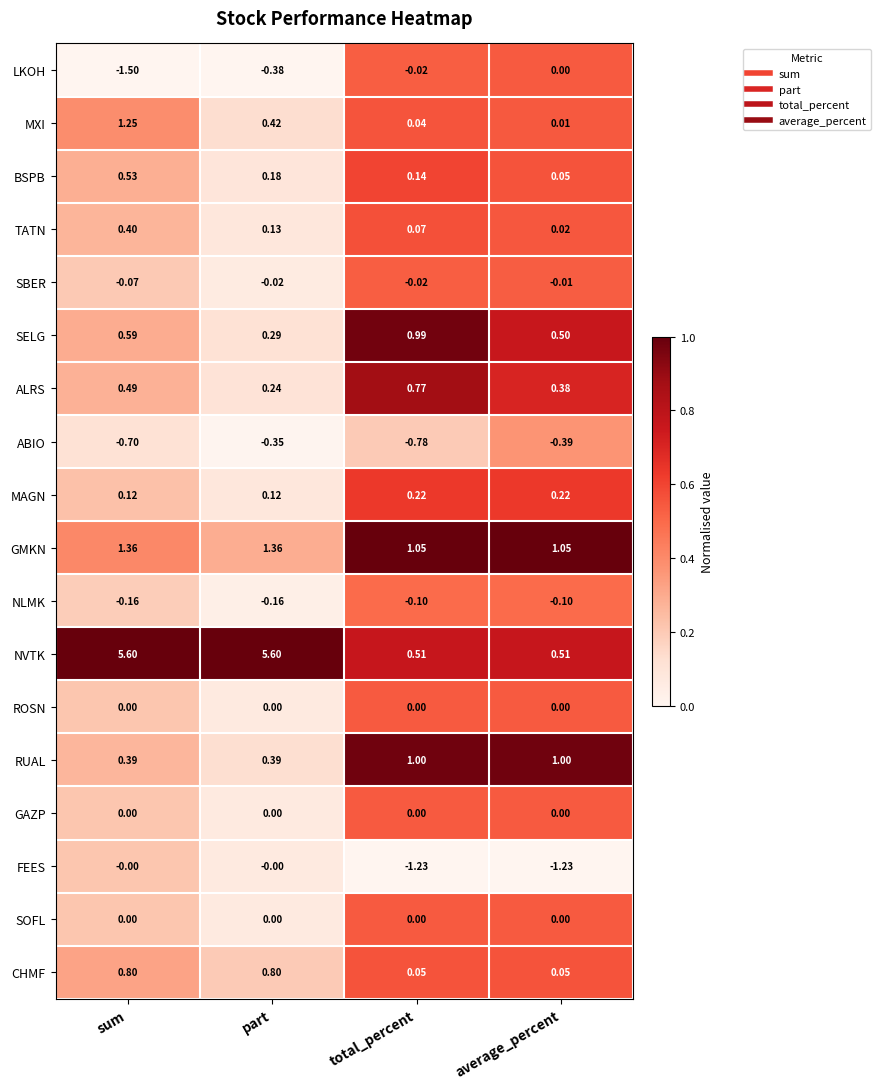

What is the total value across all series at total_percent?

2.7